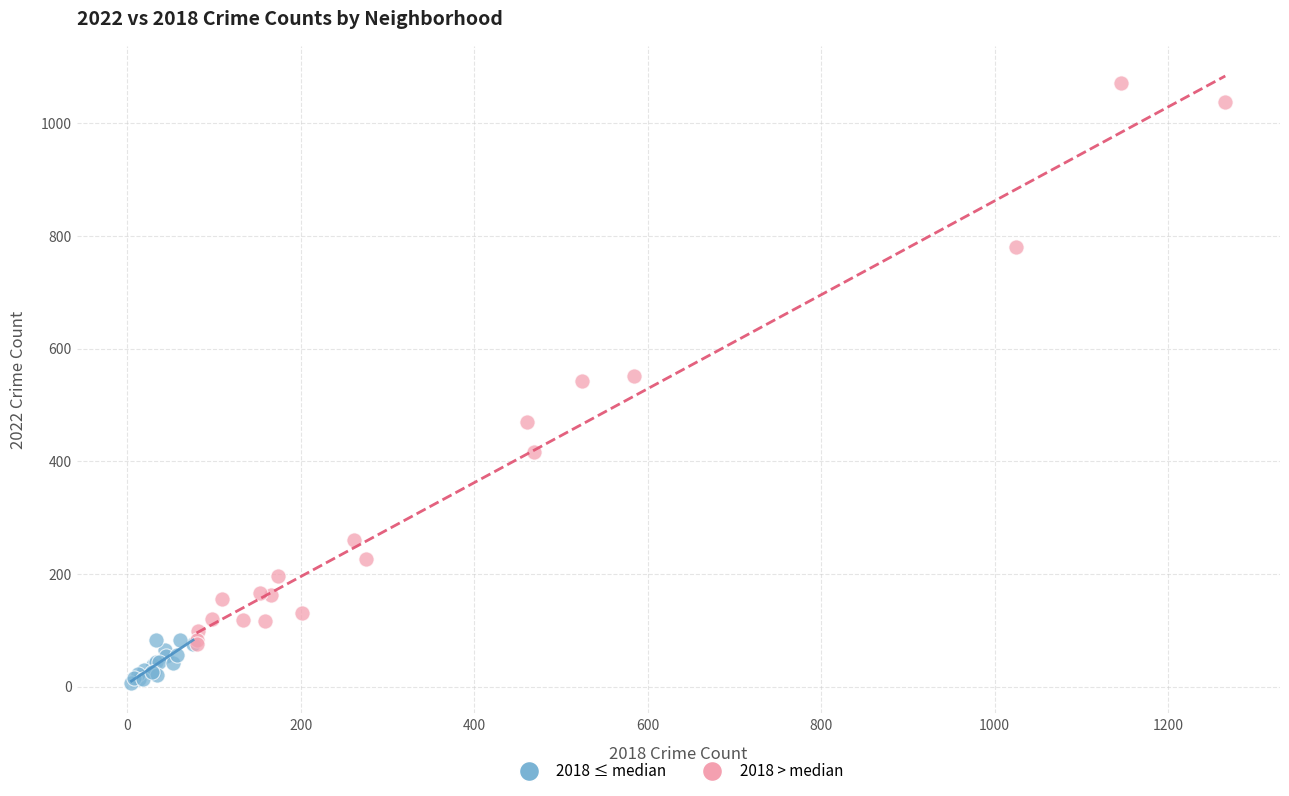

Which series contains the lowest Y value?

2018 ≤ median